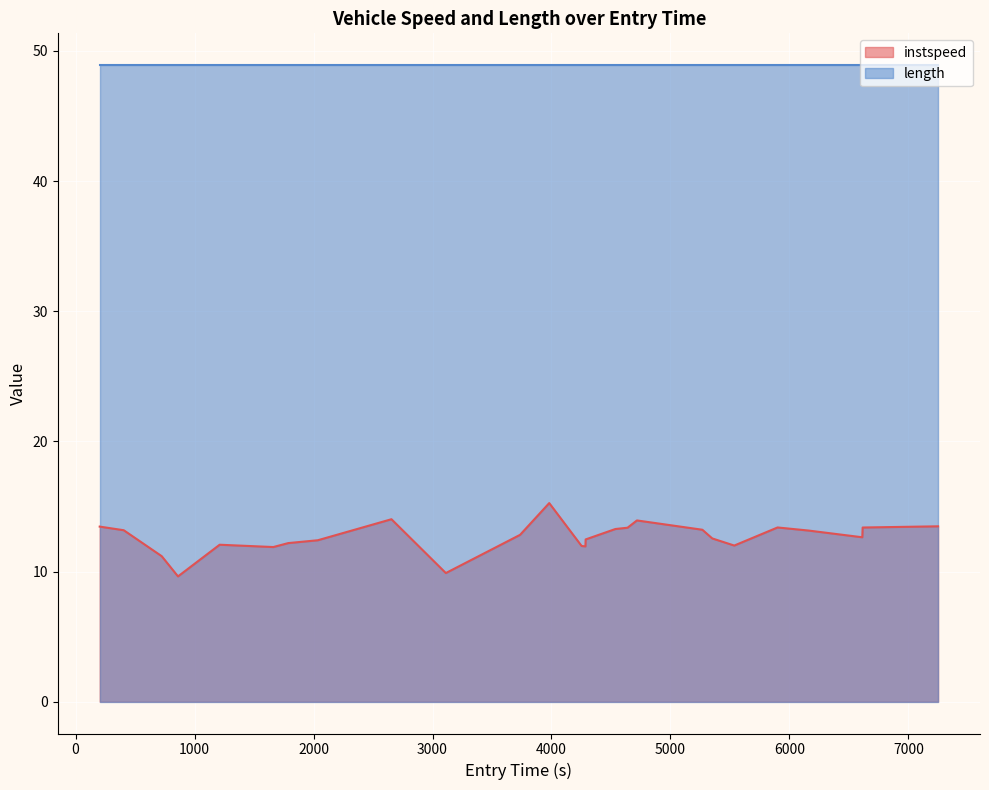

True or false: instspeed and length intersect in this chart.

False